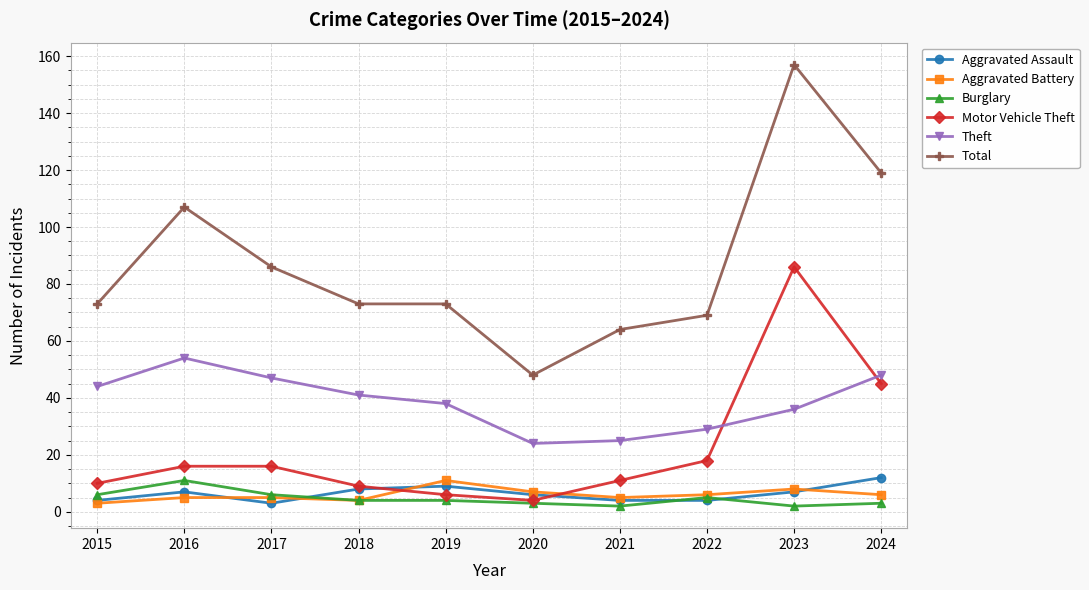

What is the difference between the highest and lowest values at 2016?

102